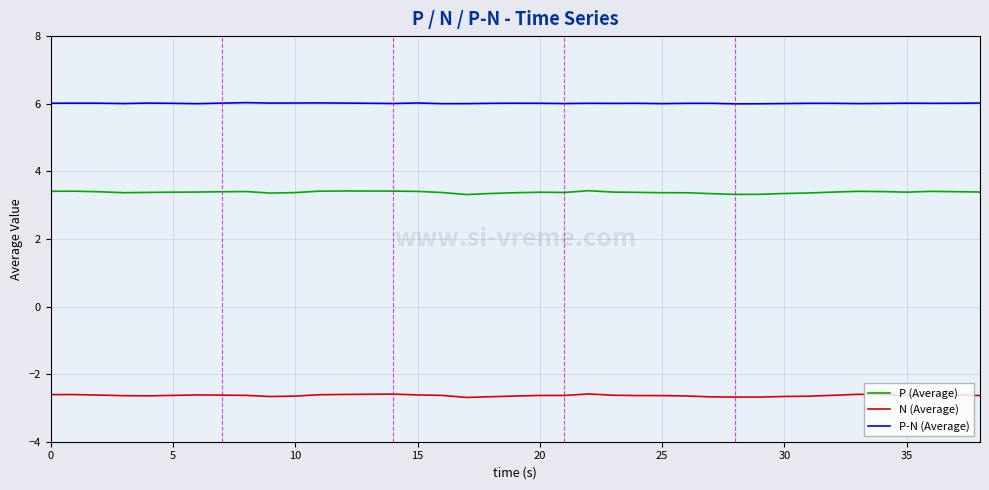

What is the highest value of the P-N (Average) series?

6.0